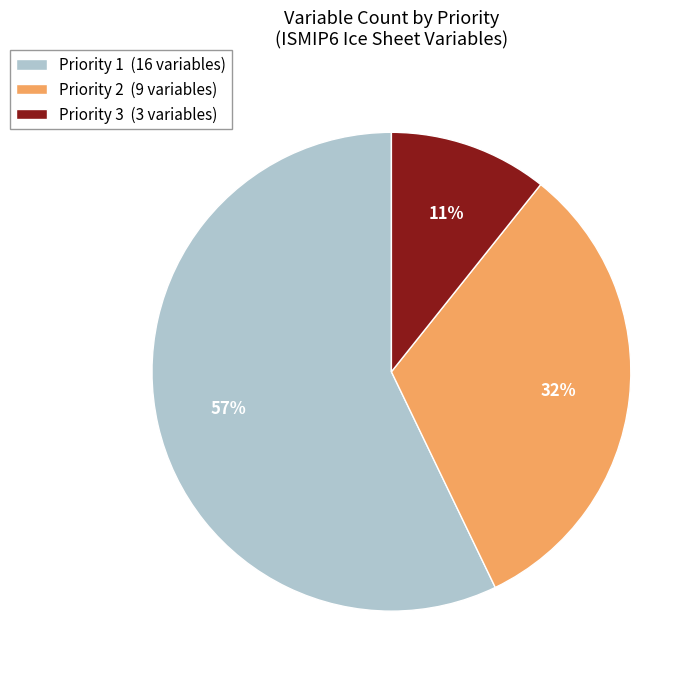

To the nearest percent, what is the combined percentage of Priority 2 and Priority 1?

89%